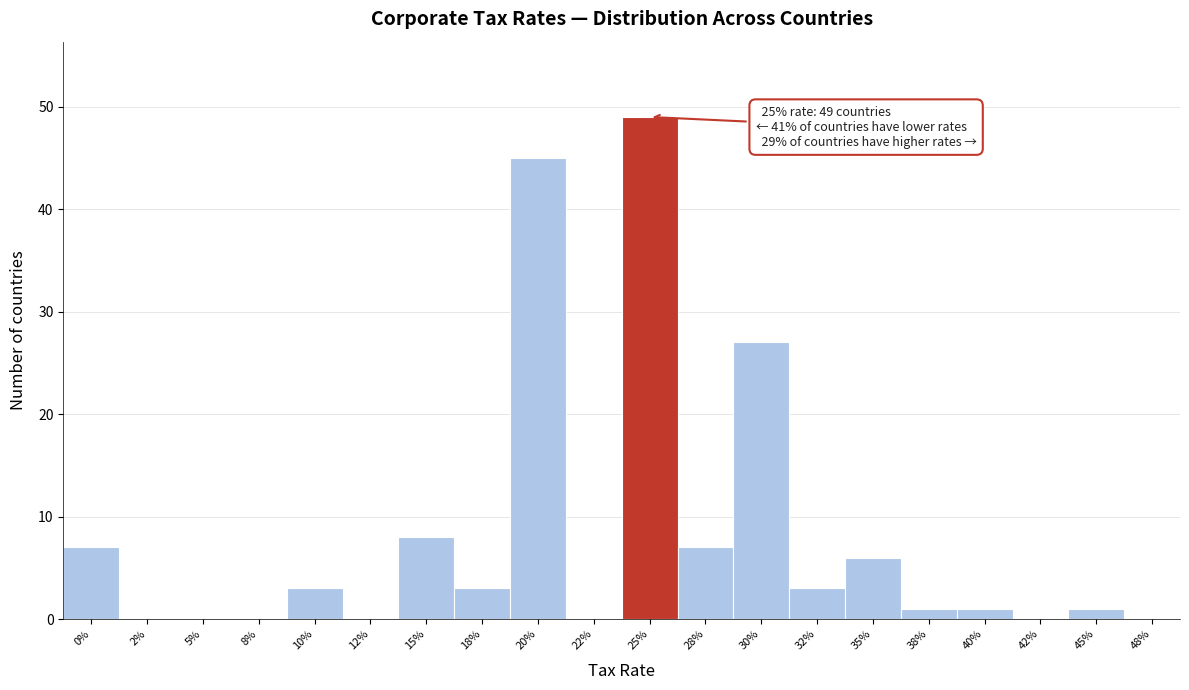

Reading left to right, list all the values displayed in this chart.

0%=7	2%=0	5%=0	8%=0	10%=3	12%=0	15%=8	18%=3	20%=45	22%=0	25%=49	28%=7	30%=27	32%=3	35%=6	38%=1	40%=1	42%=0	45%=1	48%=0